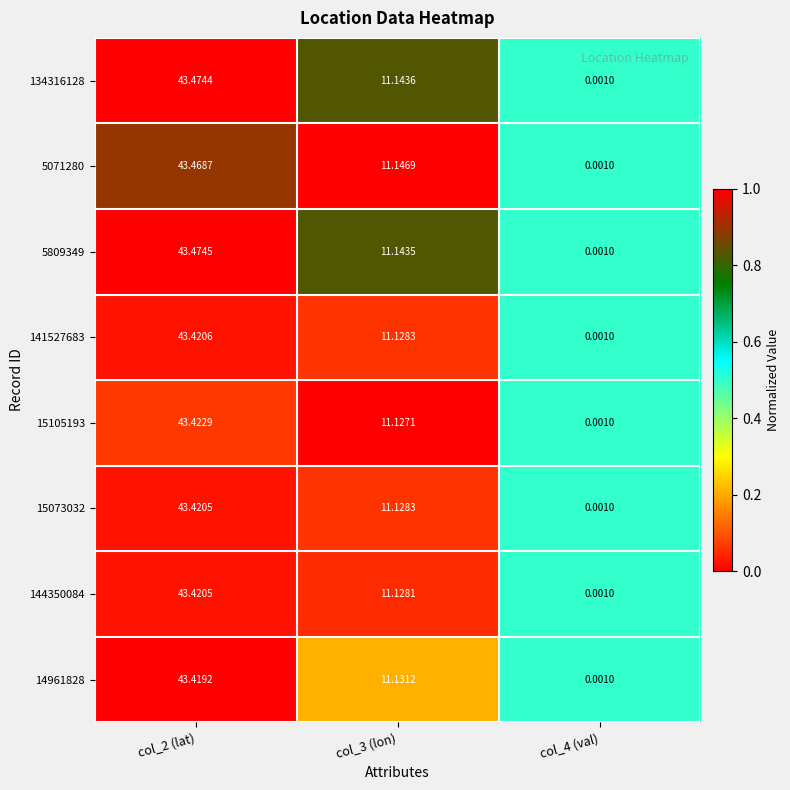

Is the value of 5809349 at col_2 (lat) greater than the value of 14961828 at col_2 (lat)?

Yes